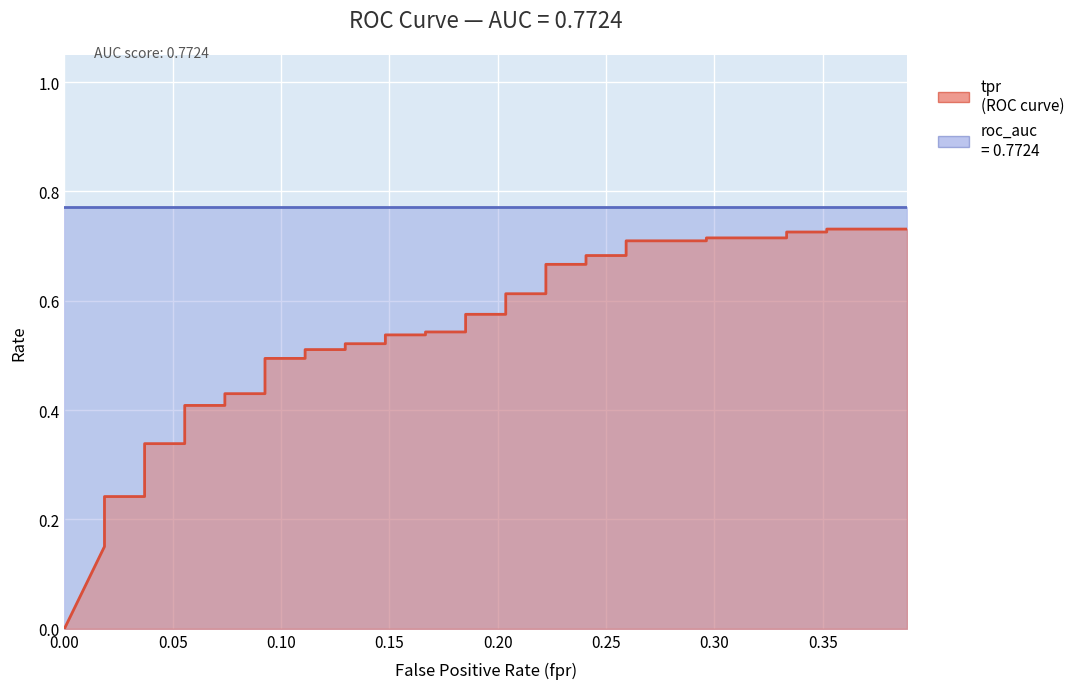

The chart shows a value of 0.3 at 14. True or false?

False